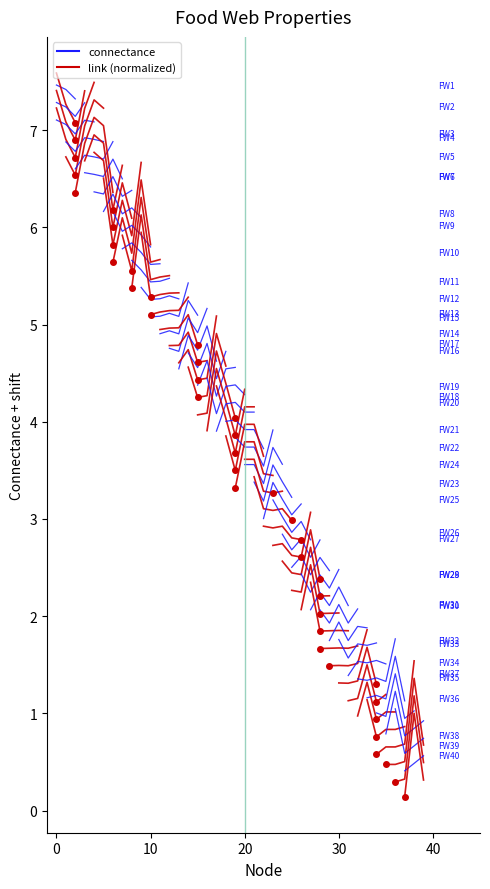

What are all the series names shown in the legend?

connectance, link (normalized)